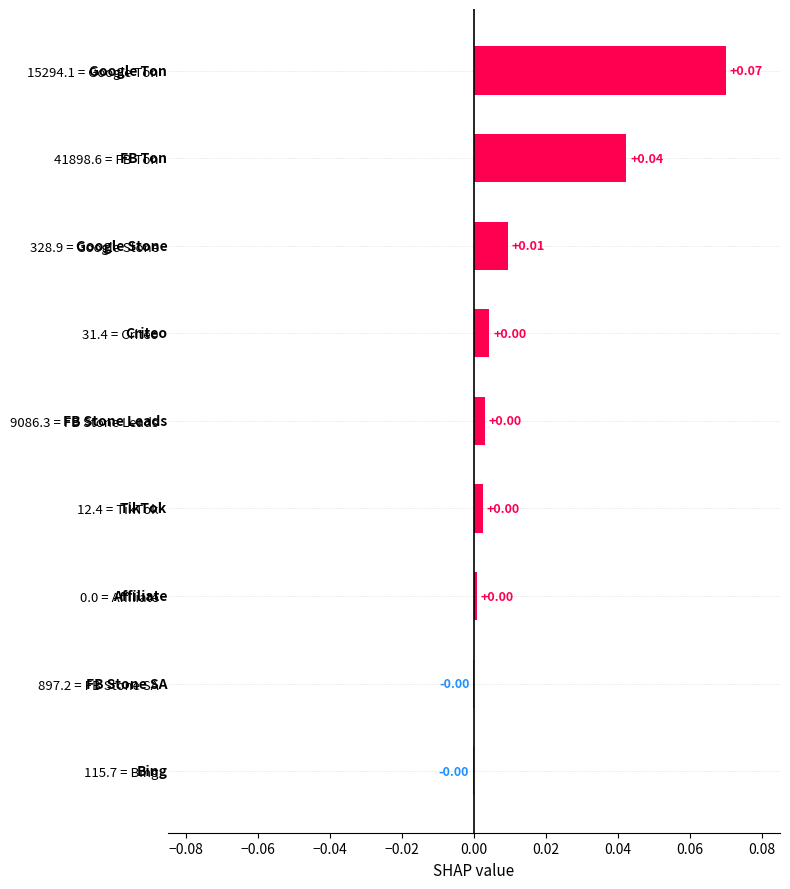

Which has a higher value, 328.9 = Google Stone or 115.7 = Bing?

328.9 = Google Stone